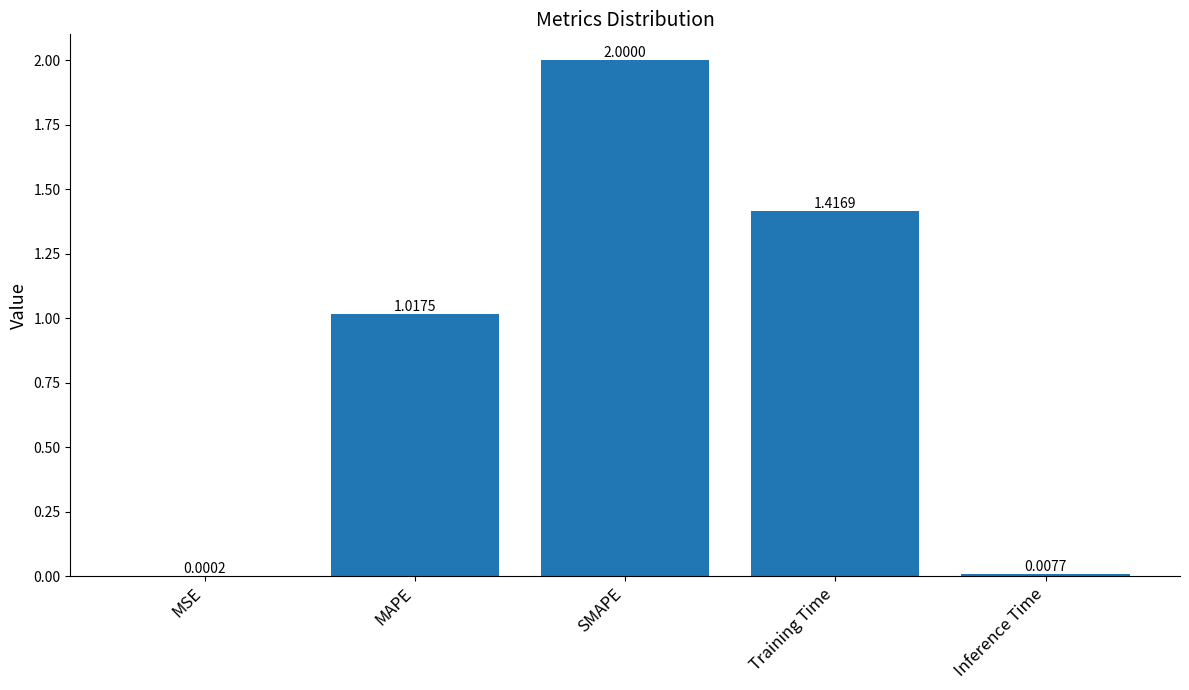

What is the sum of all values?

4.4